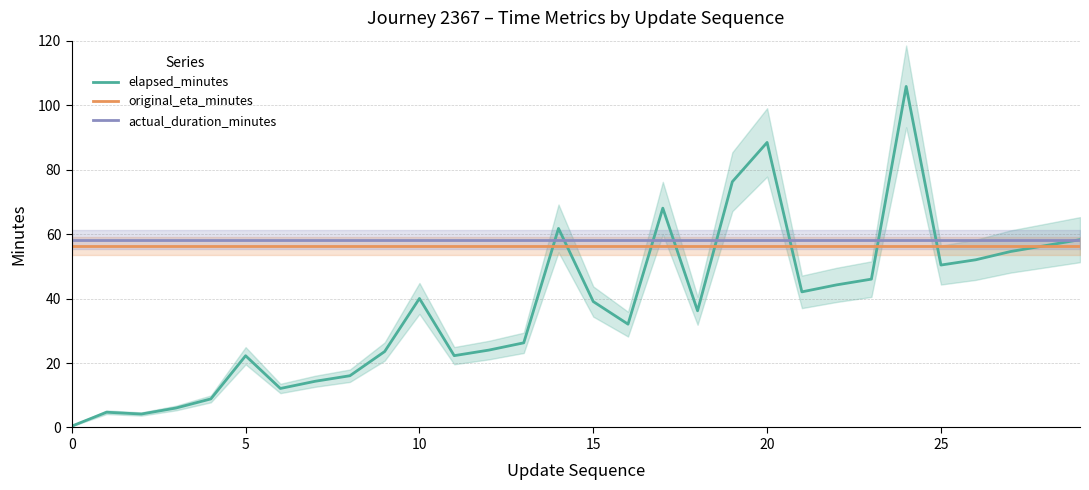

What is the greatest value displayed?

105.8